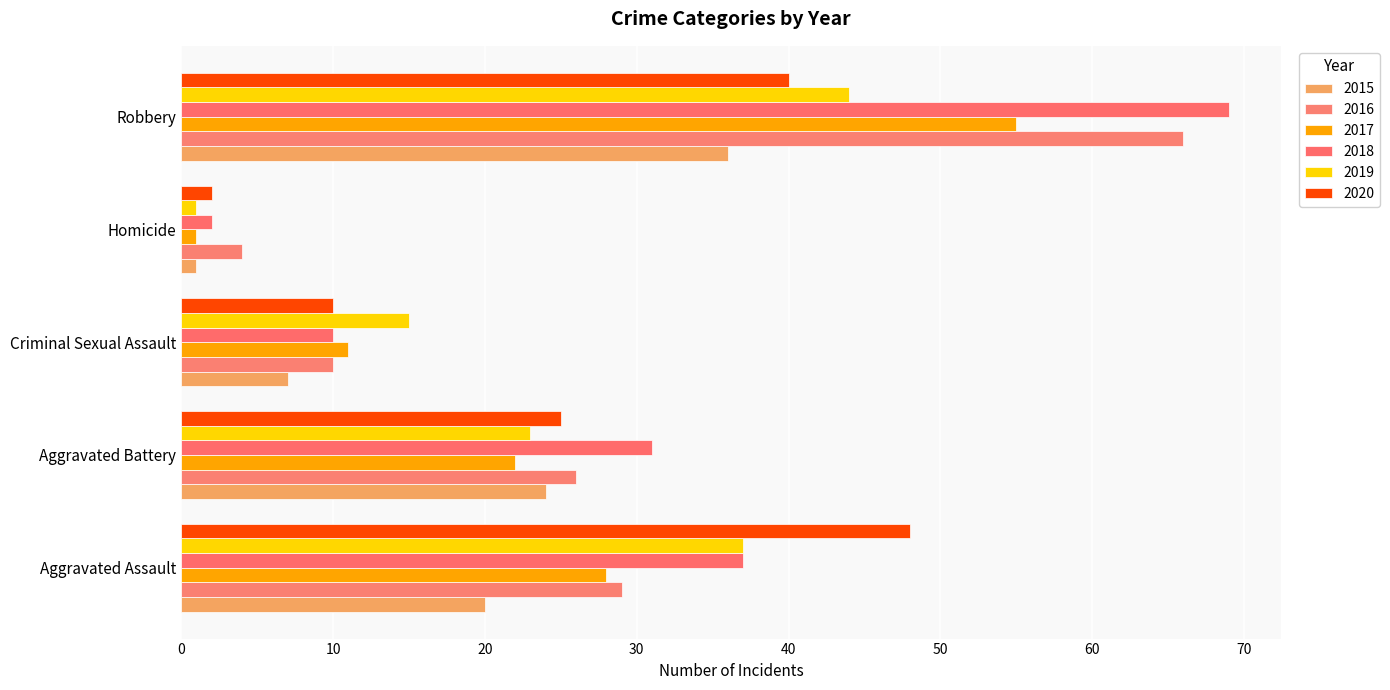

What is the highest value of the 2018 series?

69